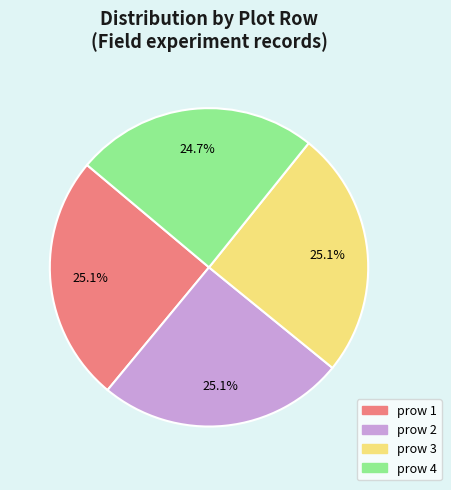

To the nearest percent, what is the average slice percentage?

25%